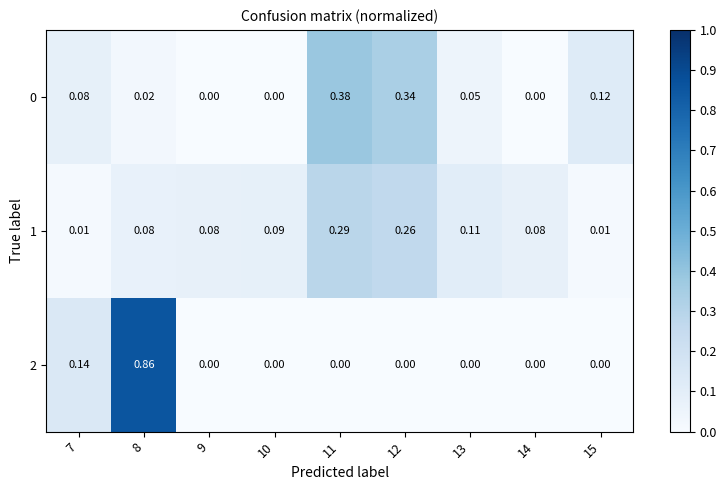

What is the total value across all series at 11?

0.7